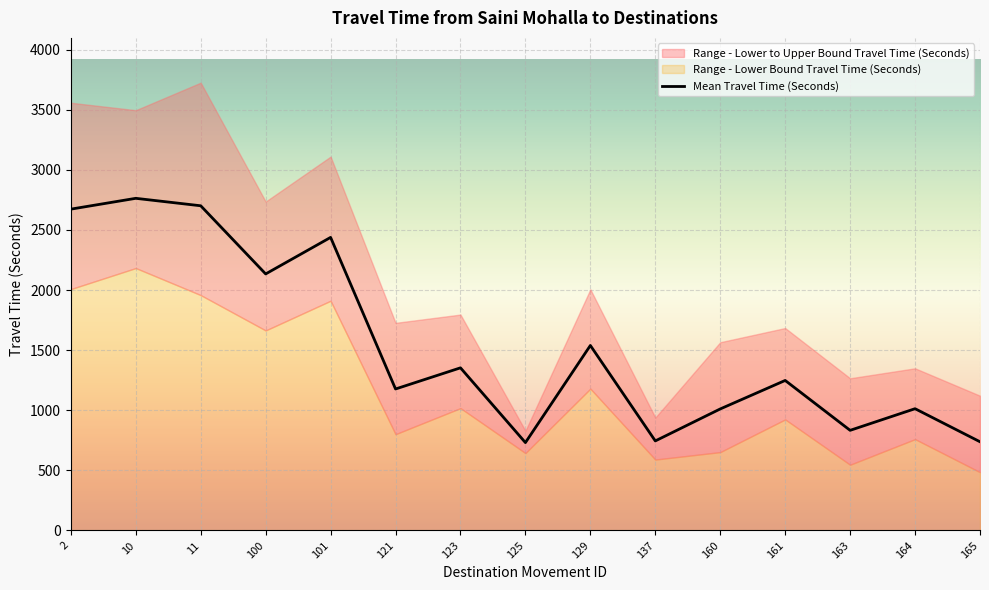

Which category has the highest value in the Range - Upper Bound Travel Time (Seconds) series?

11